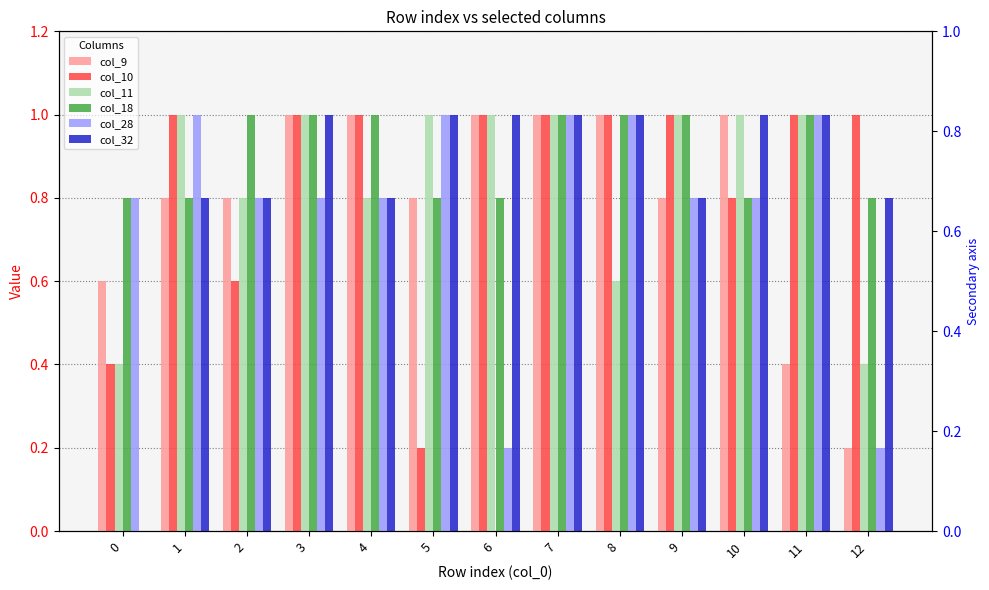

Is the value of col_28 at 6 greater than the value of col_32 at 6?

No